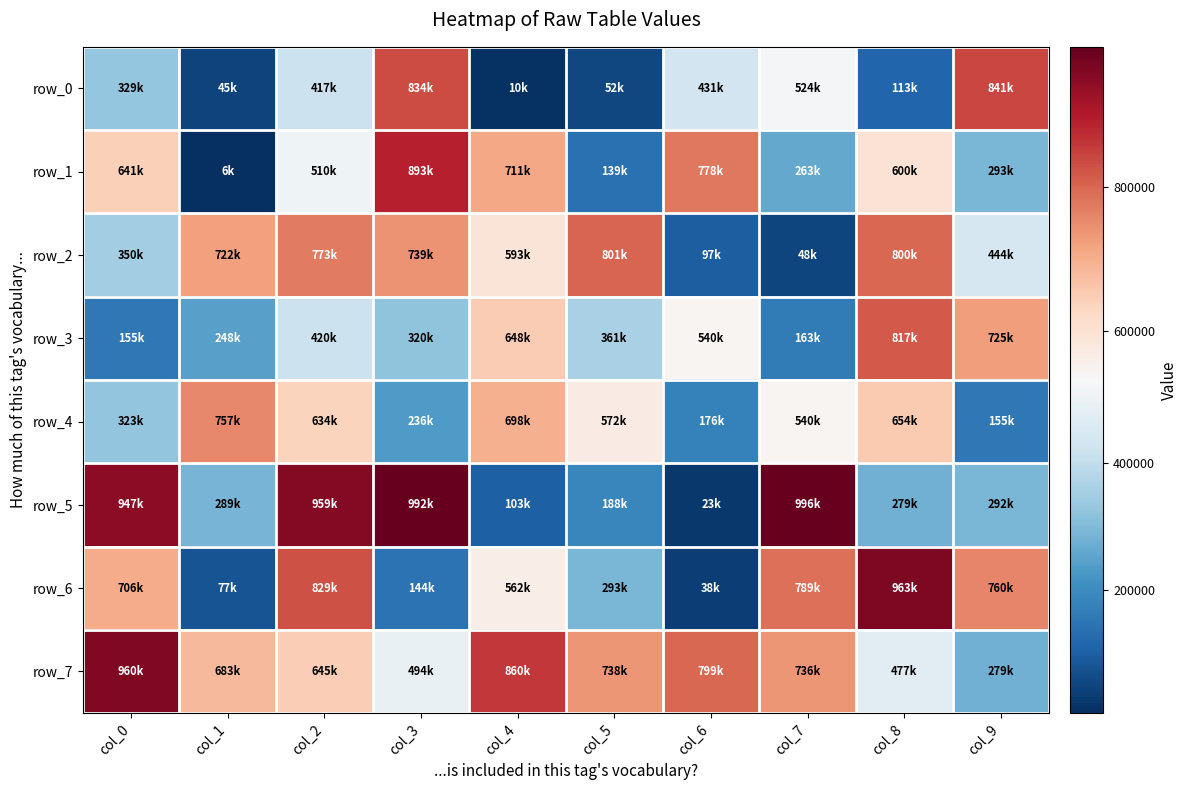

What is the approximate value of row_7 at col_0, to the nearest 100?

960300